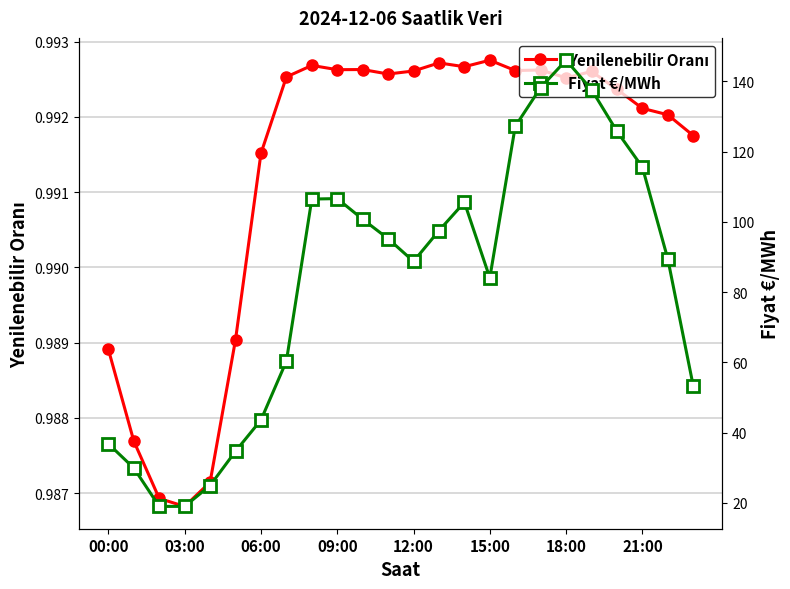

At how many categories does at least one series exceed 22?

22